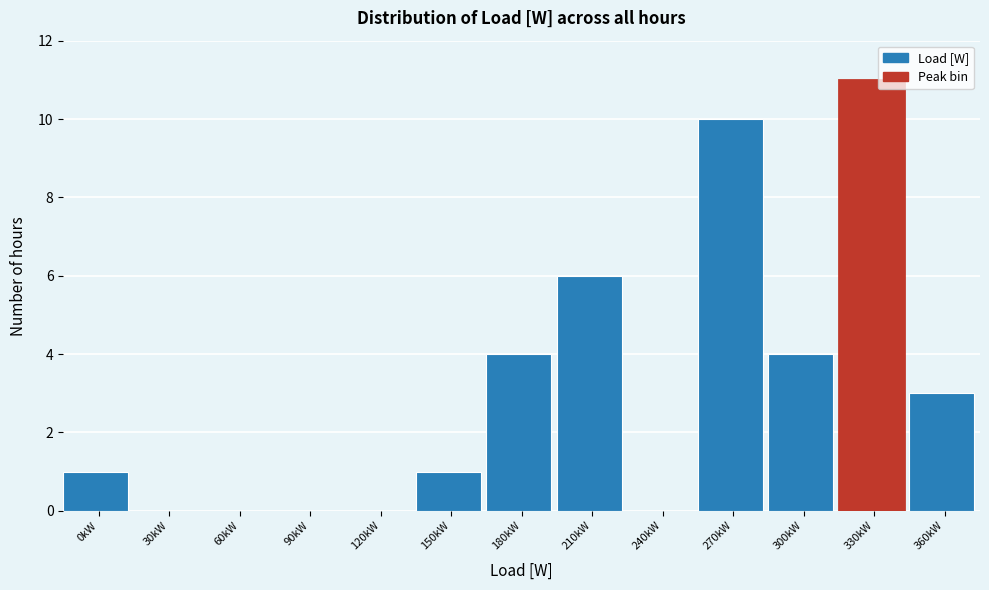

Reading left to right, transcribe all the data shown in this chart.

0kW=1	30kW=0	60kW=0	90kW=0	120kW=0	150kW=1	180kW=4	210kW=6	240kW=0	270kW=10	300kW=4	330kW=11	360kW=3